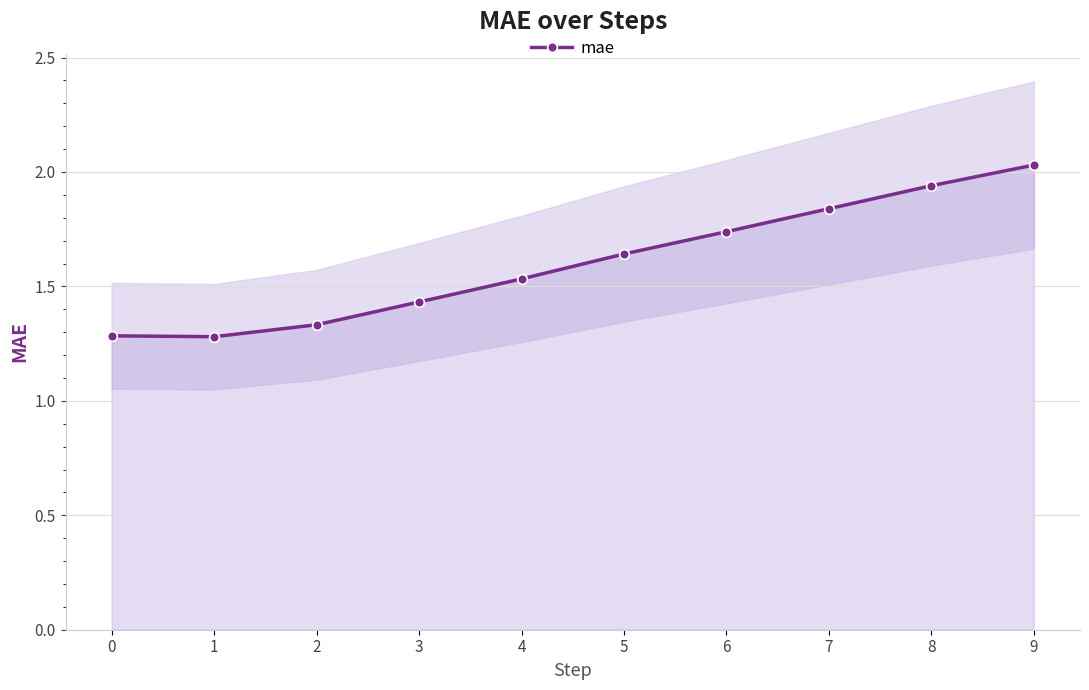

Approximately how many times larger is the value at 3 compared to 2?

1.1